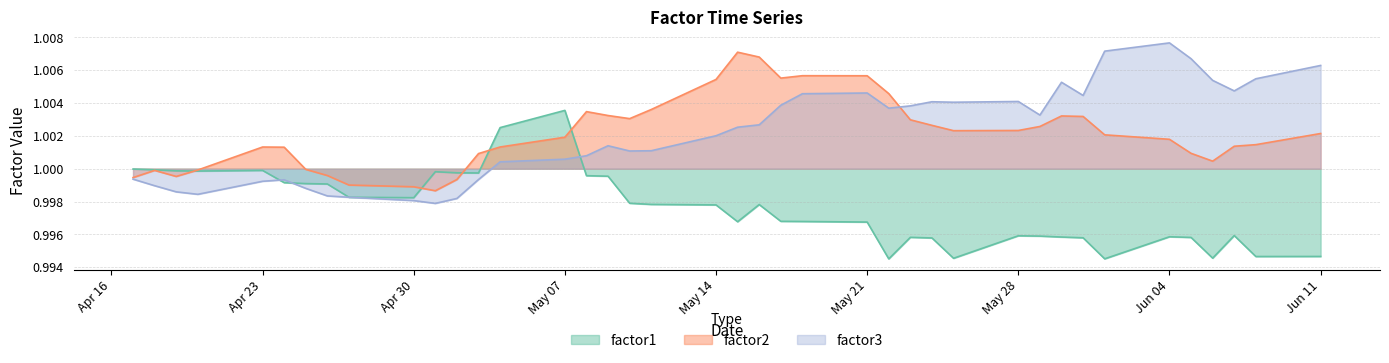

At which category is the sum across all series the highest?

2012-05-16